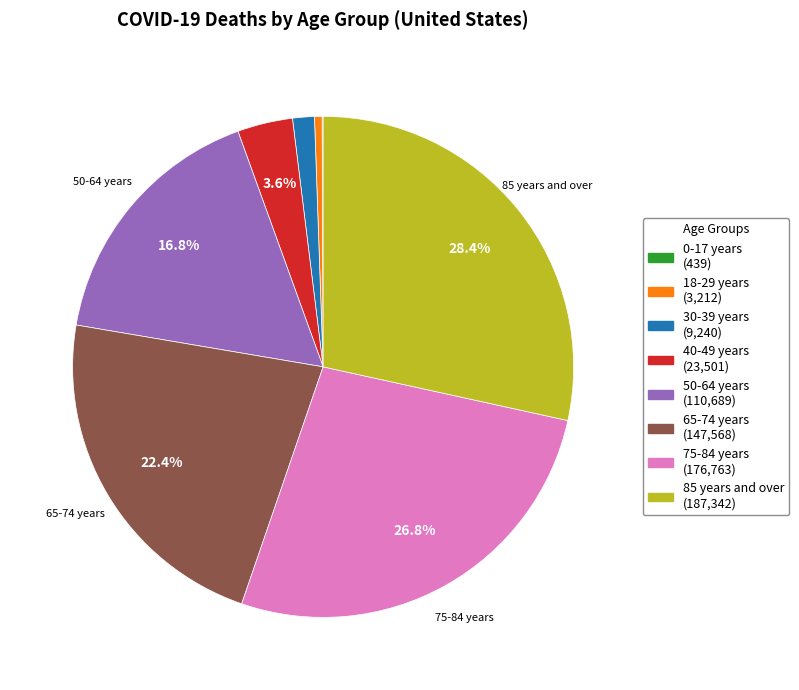

Is there any slice that represents more than half of the pie?

No